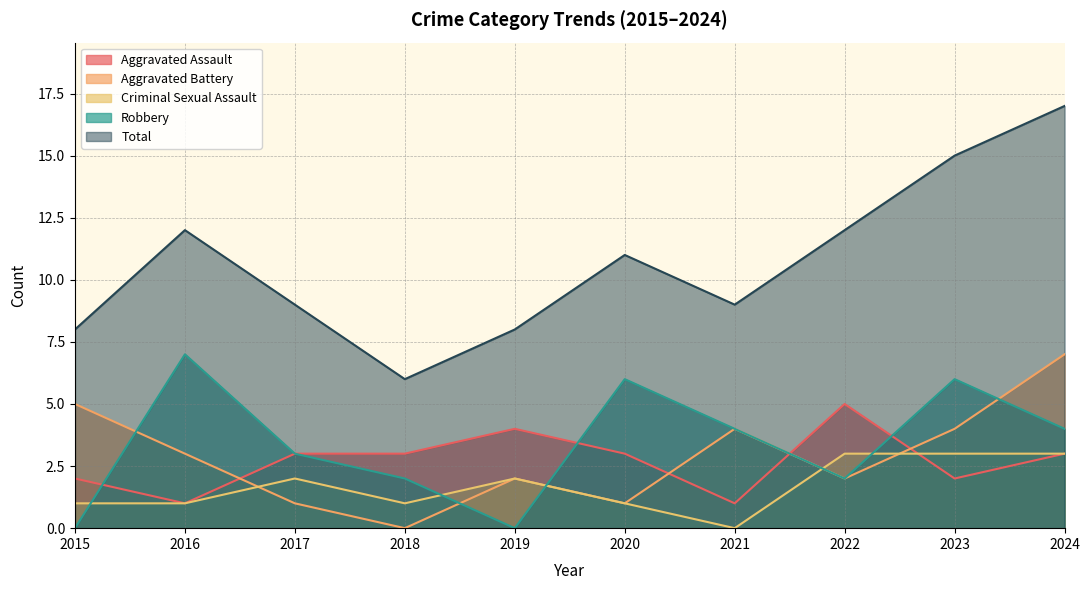

The Robbery series shows 11 at 2016. True or false?

False